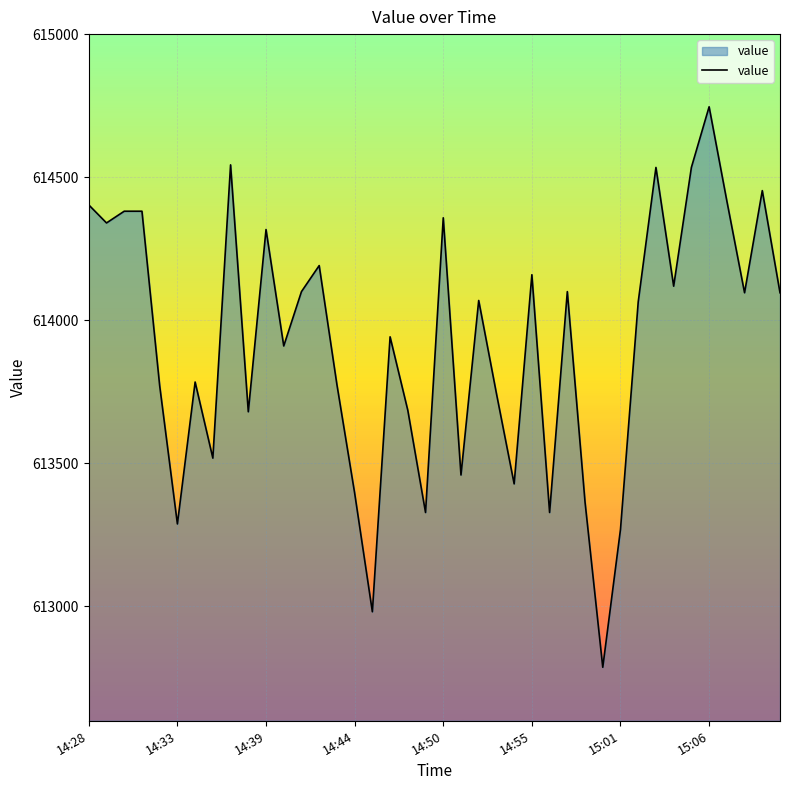

Does the chart display data point markers on the line(s)?

No